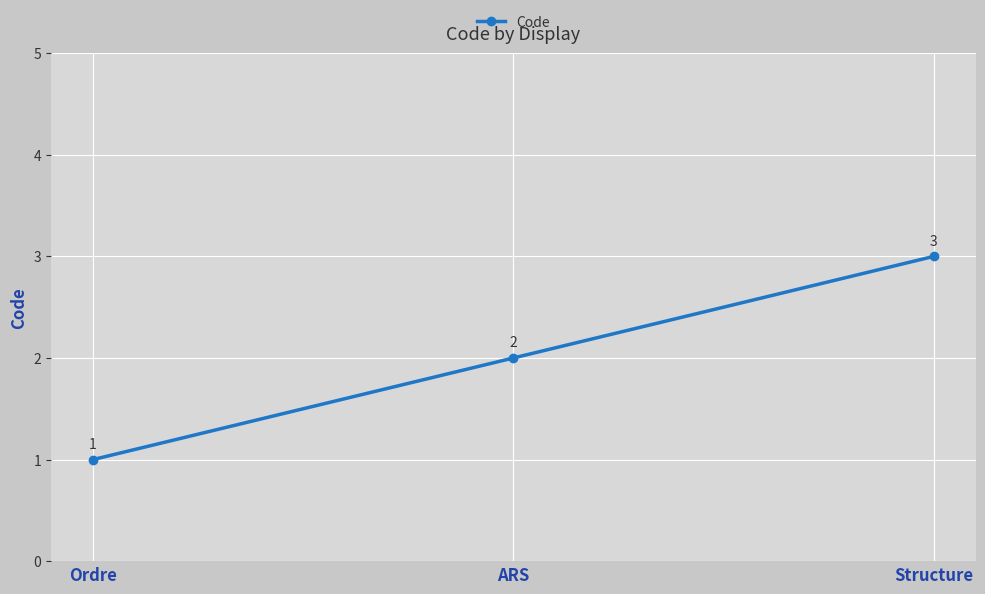

What position from the left is Ordre?

1